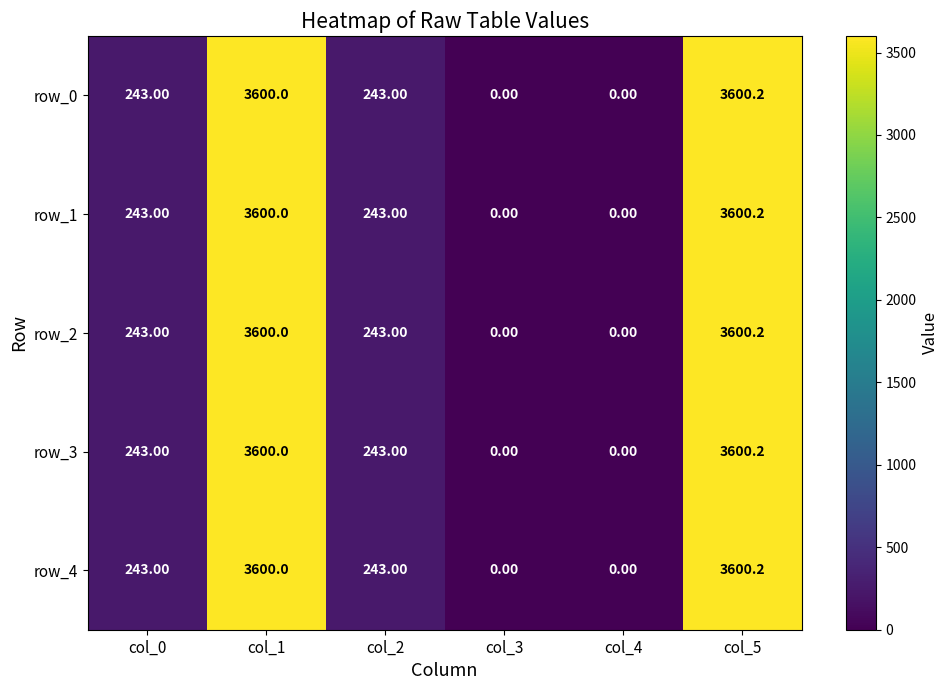

What is the average value of the row_2 series?

1281.0